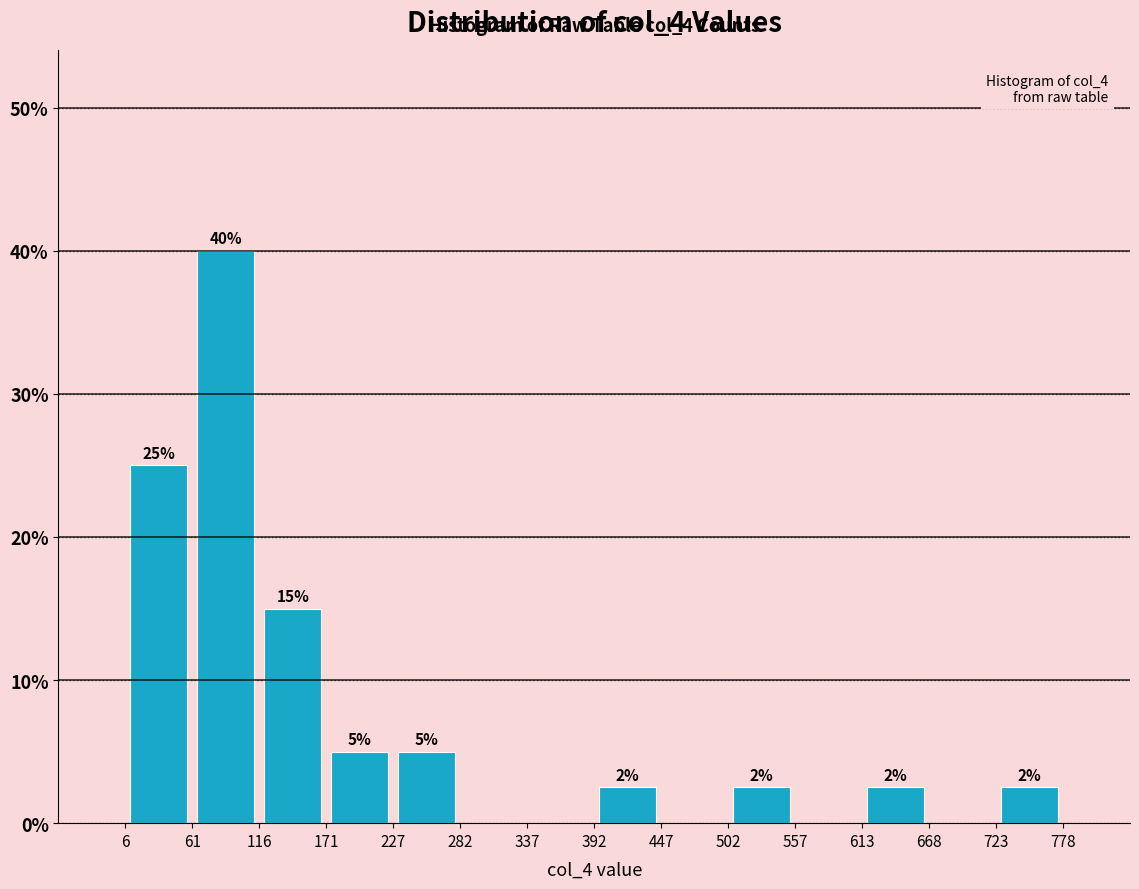

Over which range of the x-axis is the bar tallest?

61 to 116